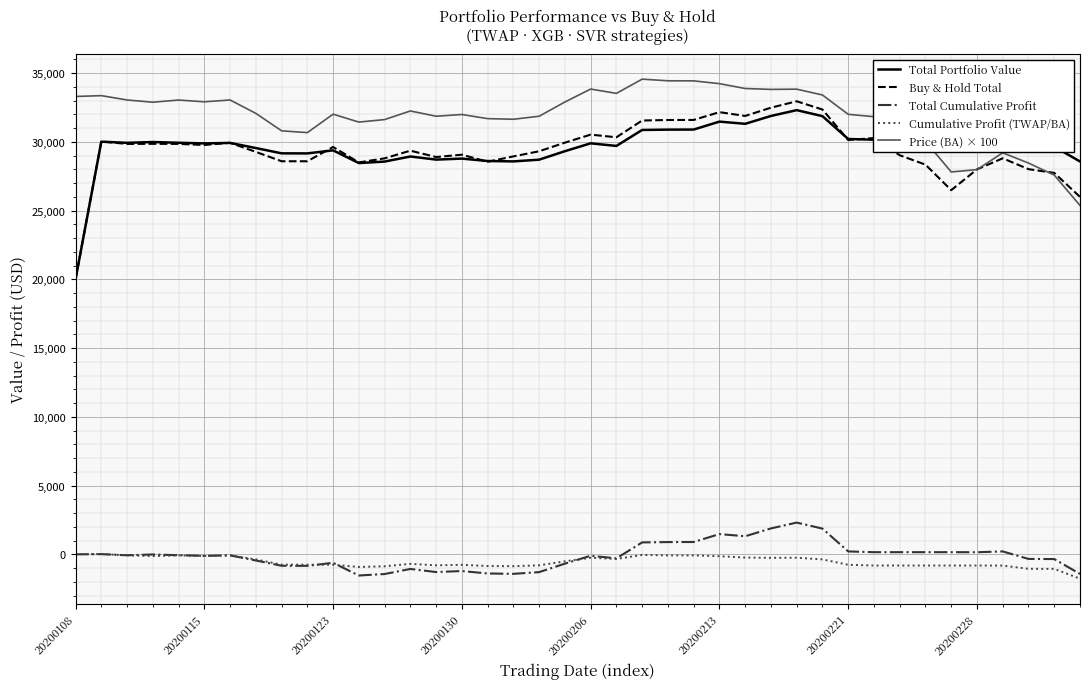

Rank the series by their maximum value, from highest to lowest.

Price (BA) × 100, Buy & Hold Total, Total Portfolio Value, Total Cumulative Profit, Cumulative Profit (TWAP/BA)